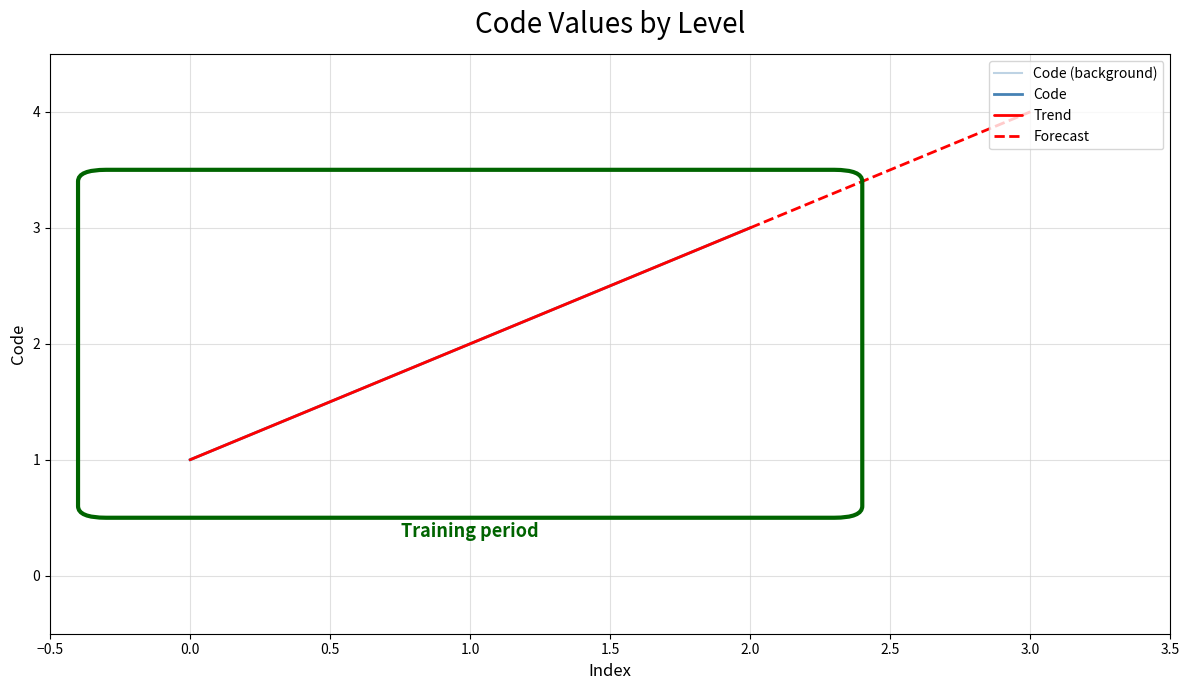

What is the difference between the maximum and minimum values?

2